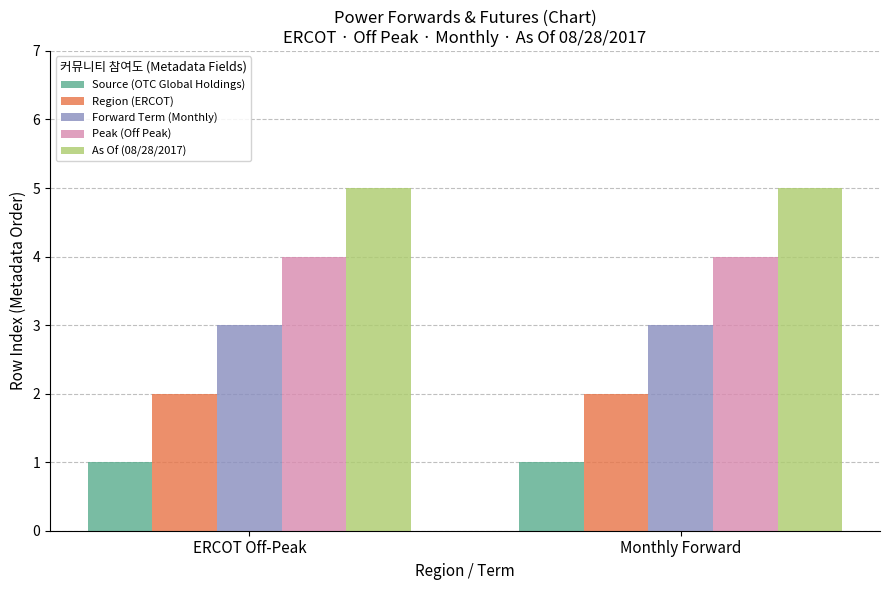

Reading right to left, list all the values displayed in this chart.

Source (OTC Global Holdings): 1	1
Region (ERCOT): 2	2
Forward Term (Monthly): 3	3
Peak (Off Peak): 4	4
As Of (08/28/2017): 5	5